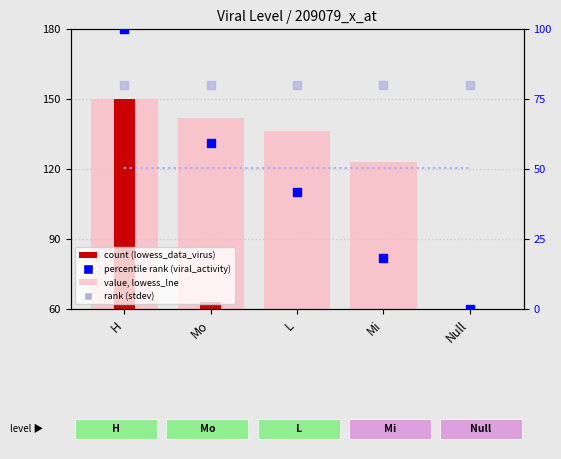

At how many categories does at least one series exceed 106?

5